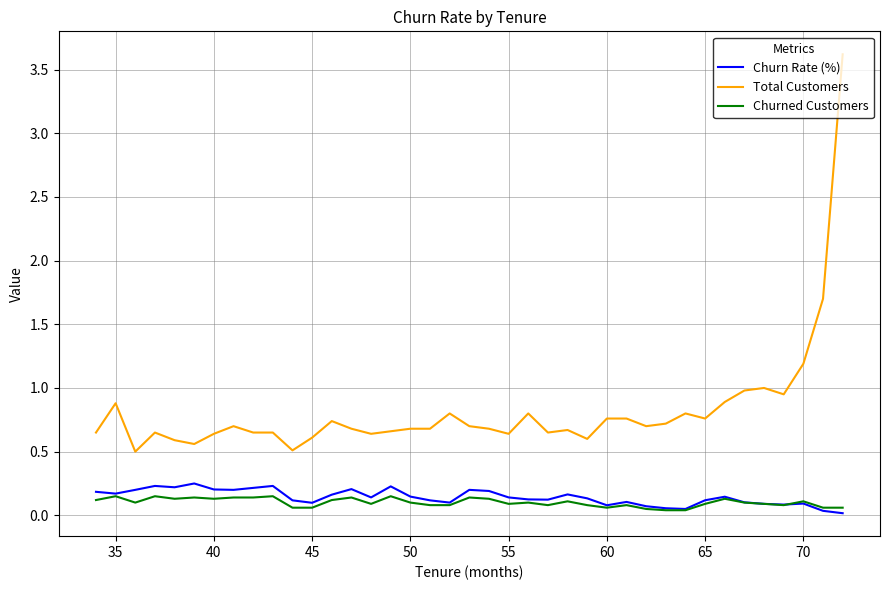

True or false: Churn Rate (%) and Total Customers cross at least once.

False